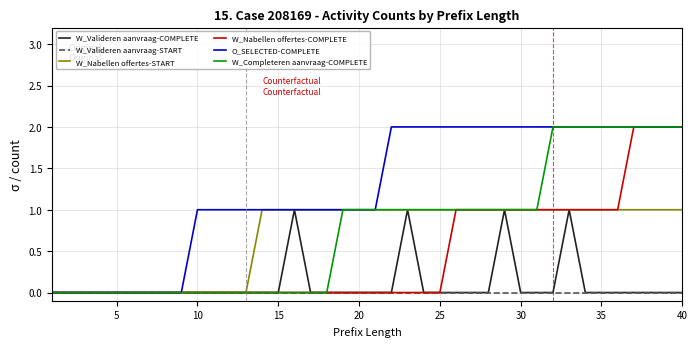

How many distinct data groups are displayed?

6